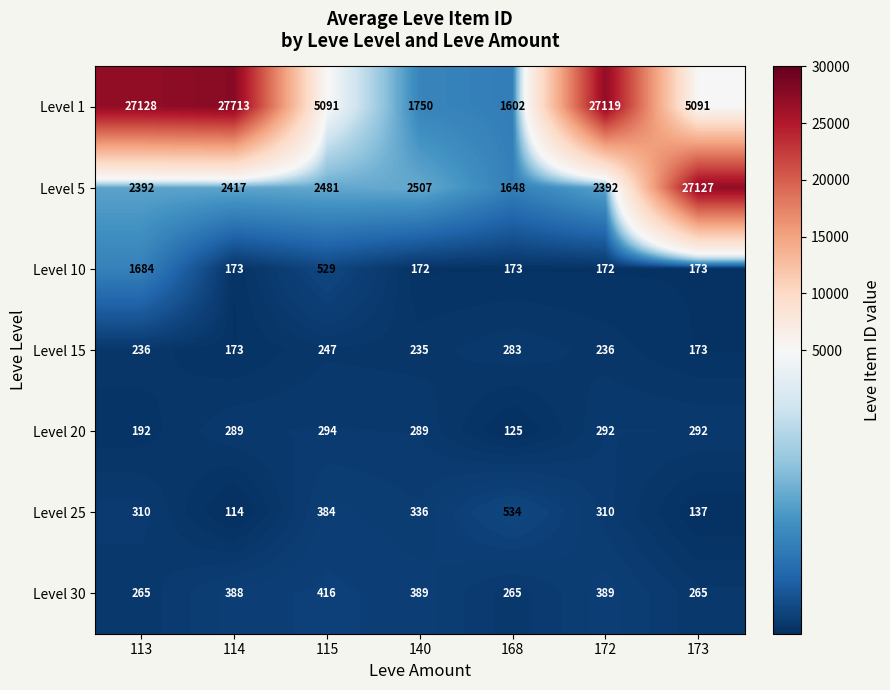

The value of Level 1 at 173 is 5091. True or false?

True